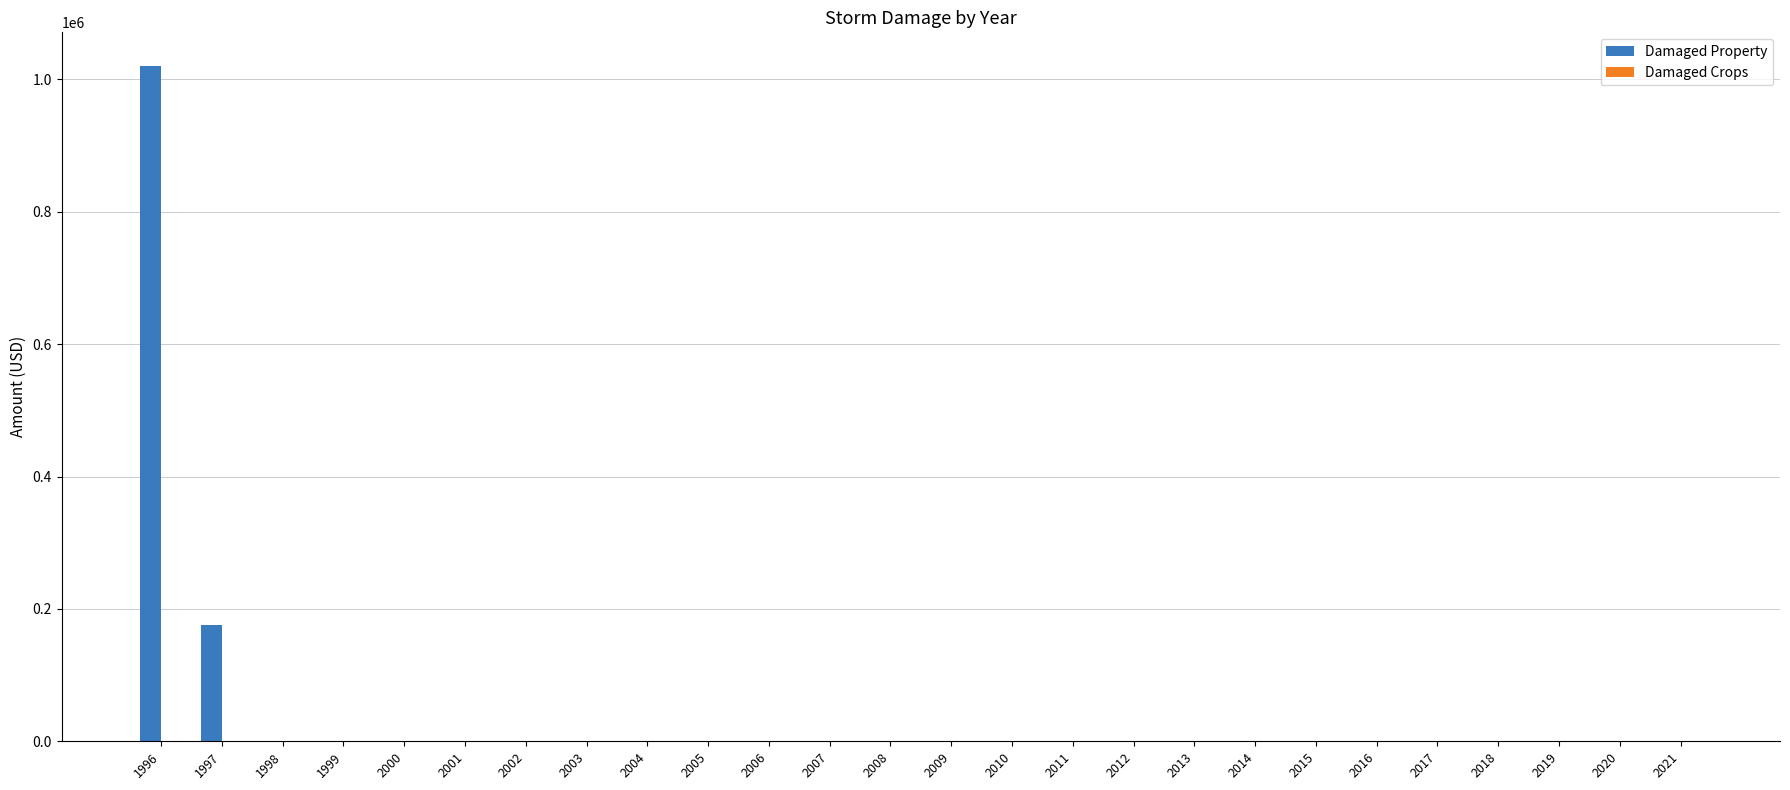

What is the change in value from 1996 to 2014?

-1020000